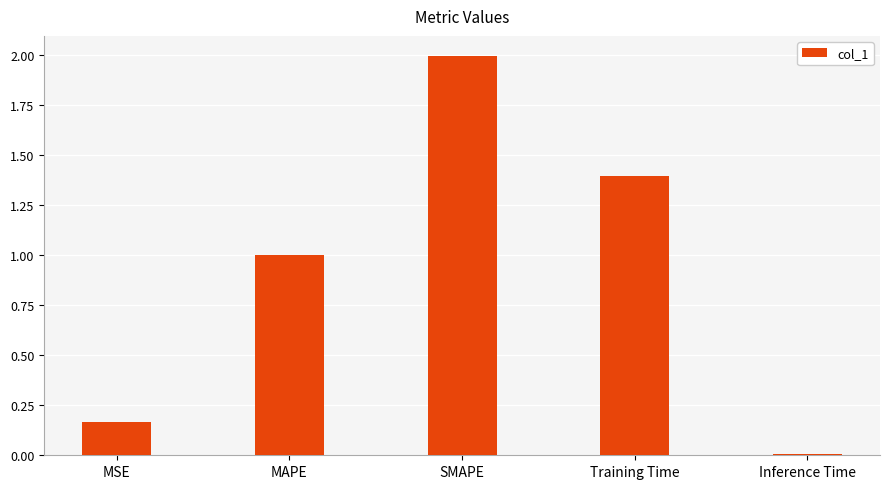

Which label corresponds to the smallest value in the chart?

Inference Time